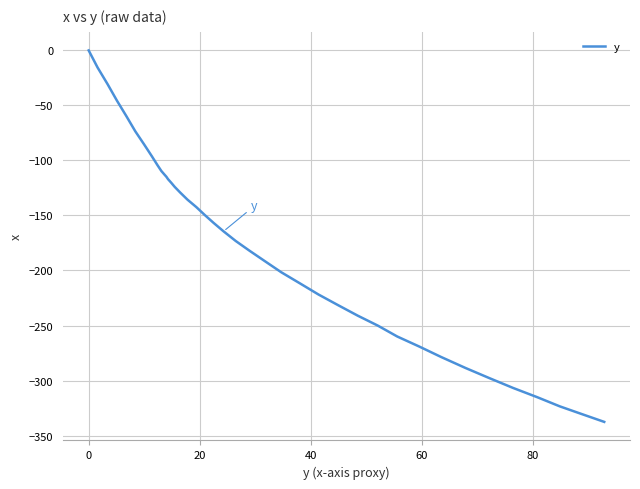

What is the difference between the maximum and minimum values?

337.6